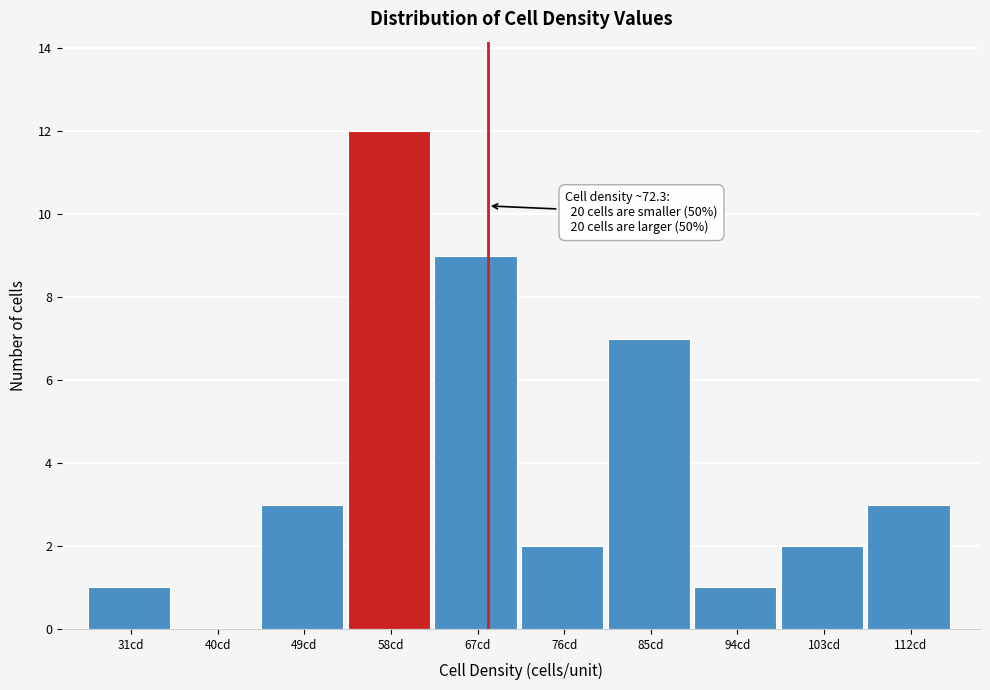

Reading left to right, transcribe all the data shown in this chart.

31cd=1	40cd=0	49cd=3	58cd=12	67cd=9	76cd=2	85cd=7	94cd=1	103cd=2	112cd=3